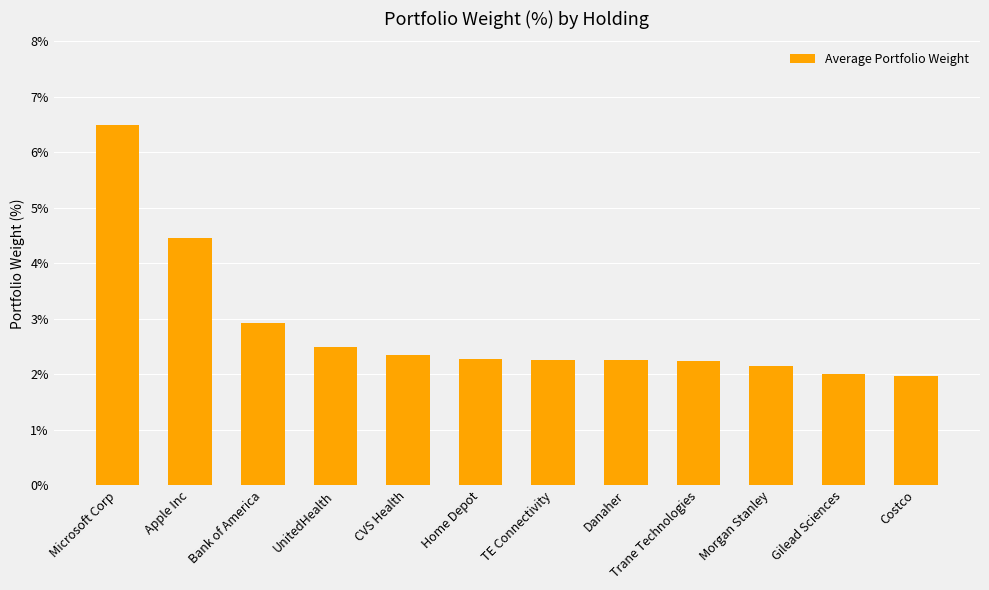

How many categories are shown in the chart?

12